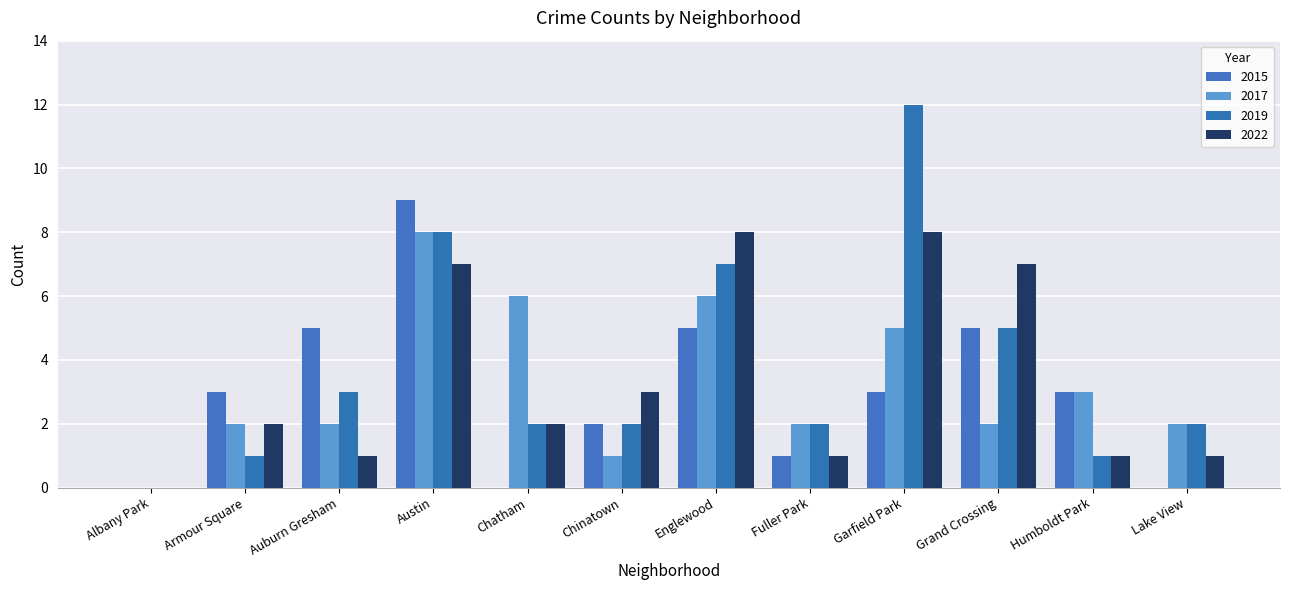

At which category is the sum across all series the highest?

Austin